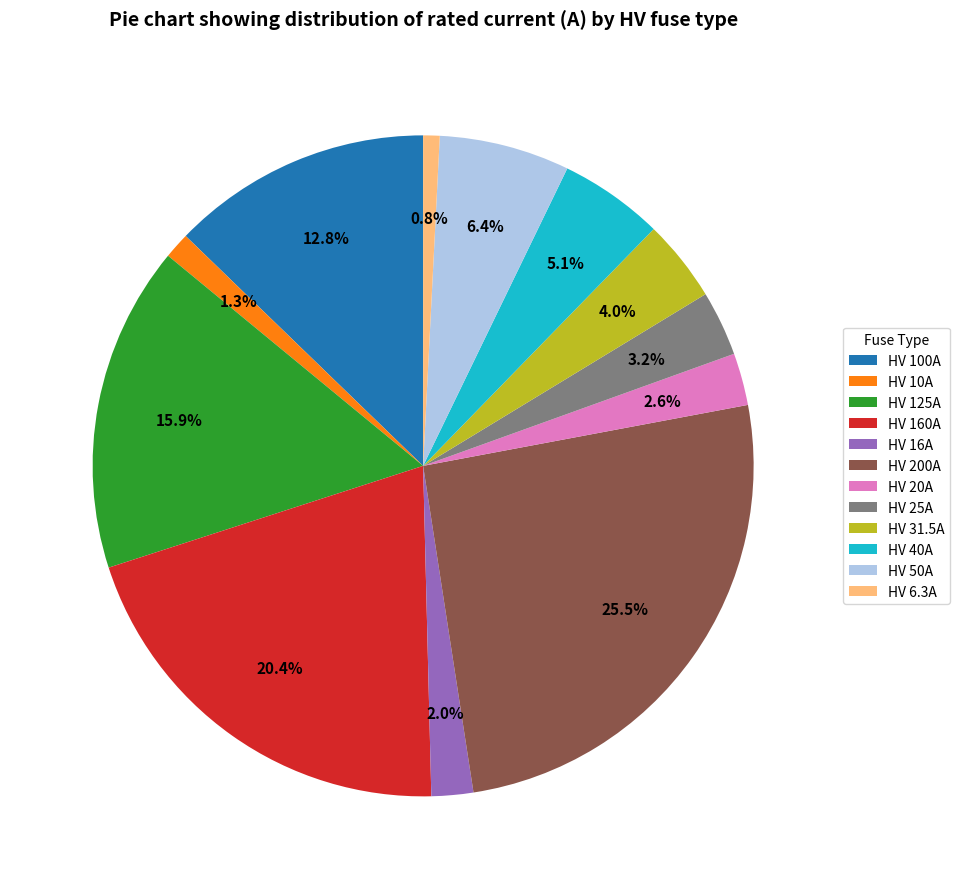

What portion of the pie excludes HV 100A?

87.2%